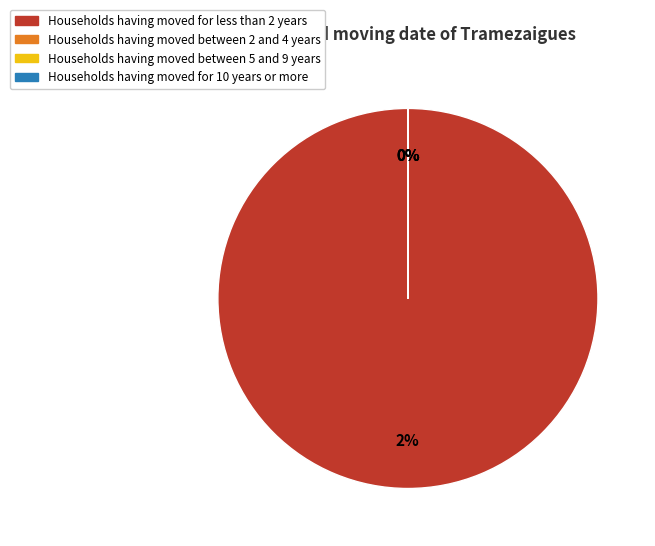

True or false: 10 accounts for 13% of the total.

False